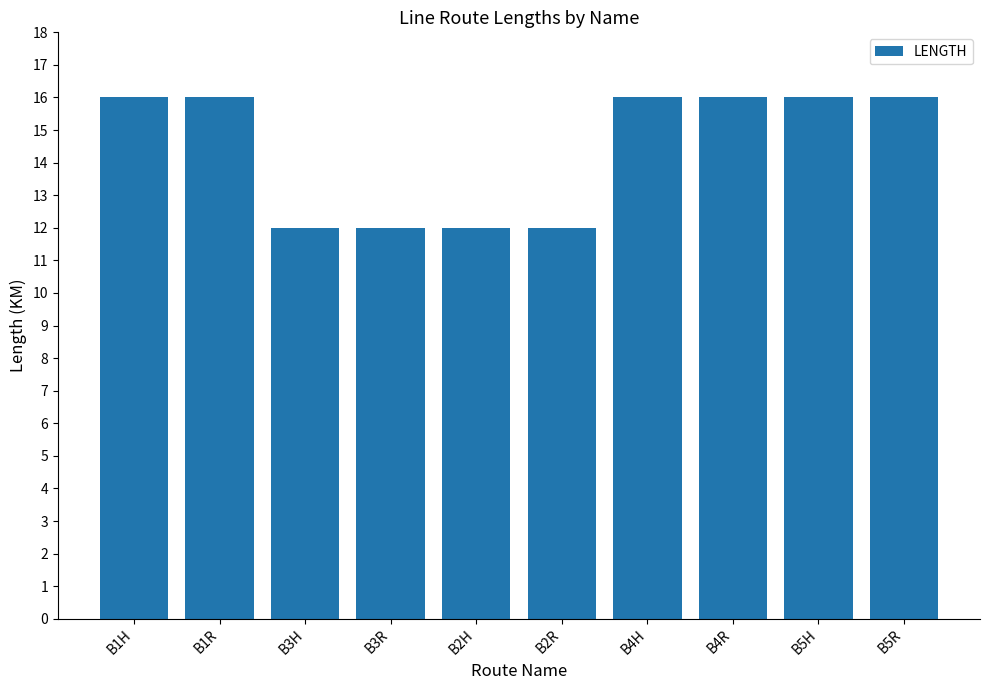

Count the number of categories in the chart.

10